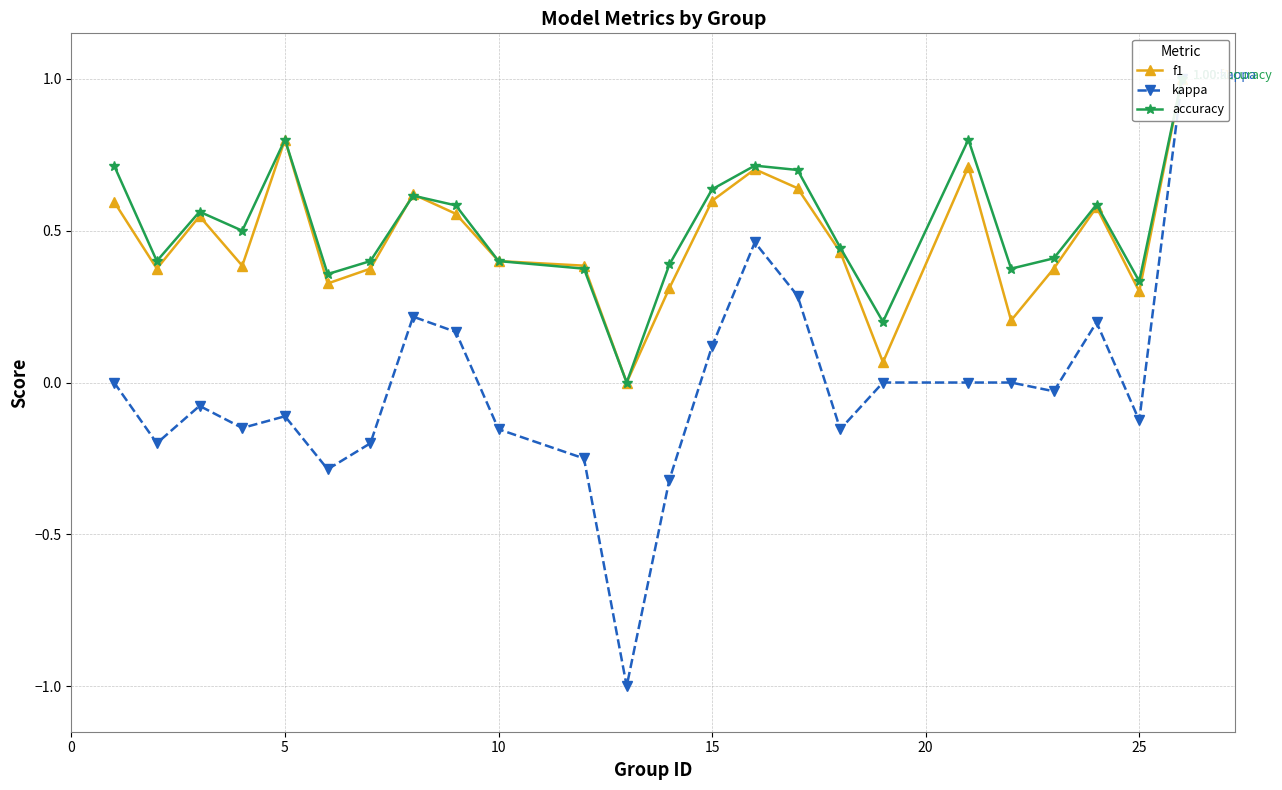

Which series has the largest total across all categories?

accuracy